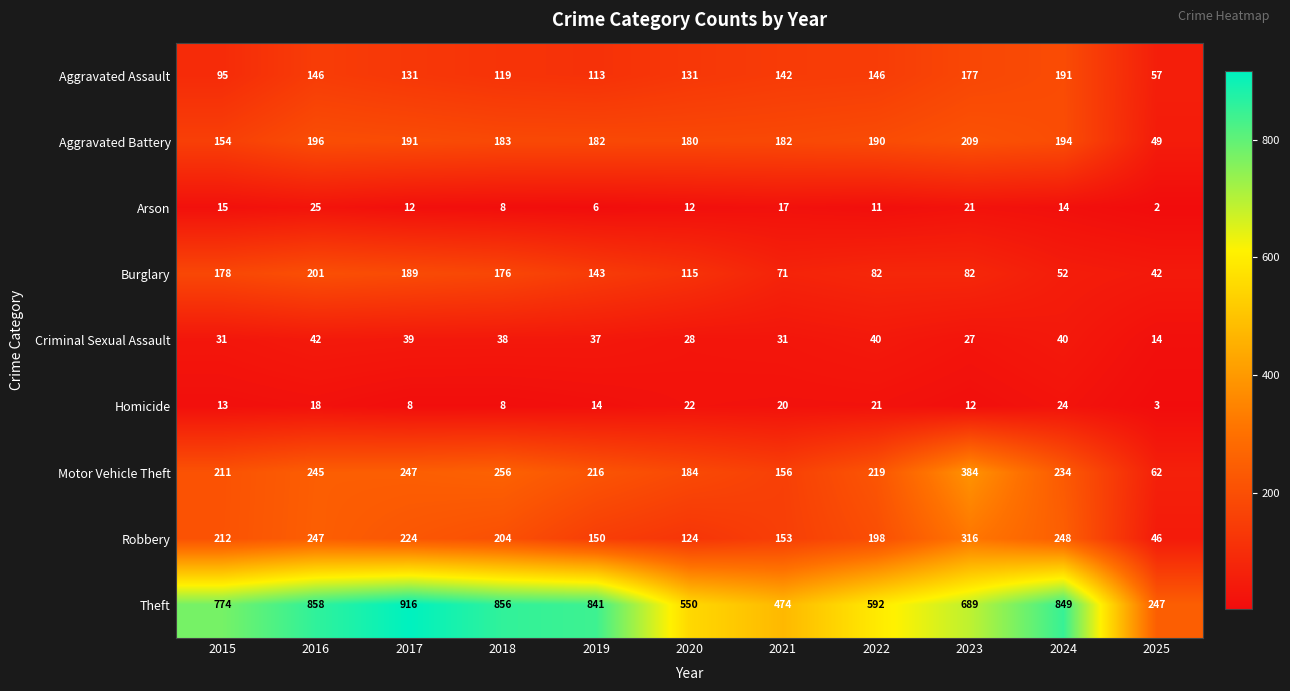

True or false: Motor Vehicle Theft has a value of 256 at 2018.

True